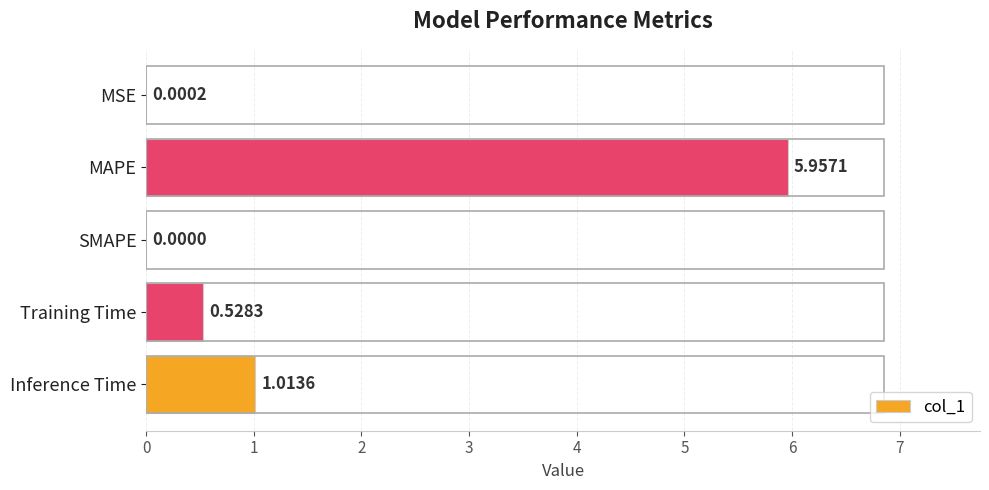

How many data points are above 0?

4